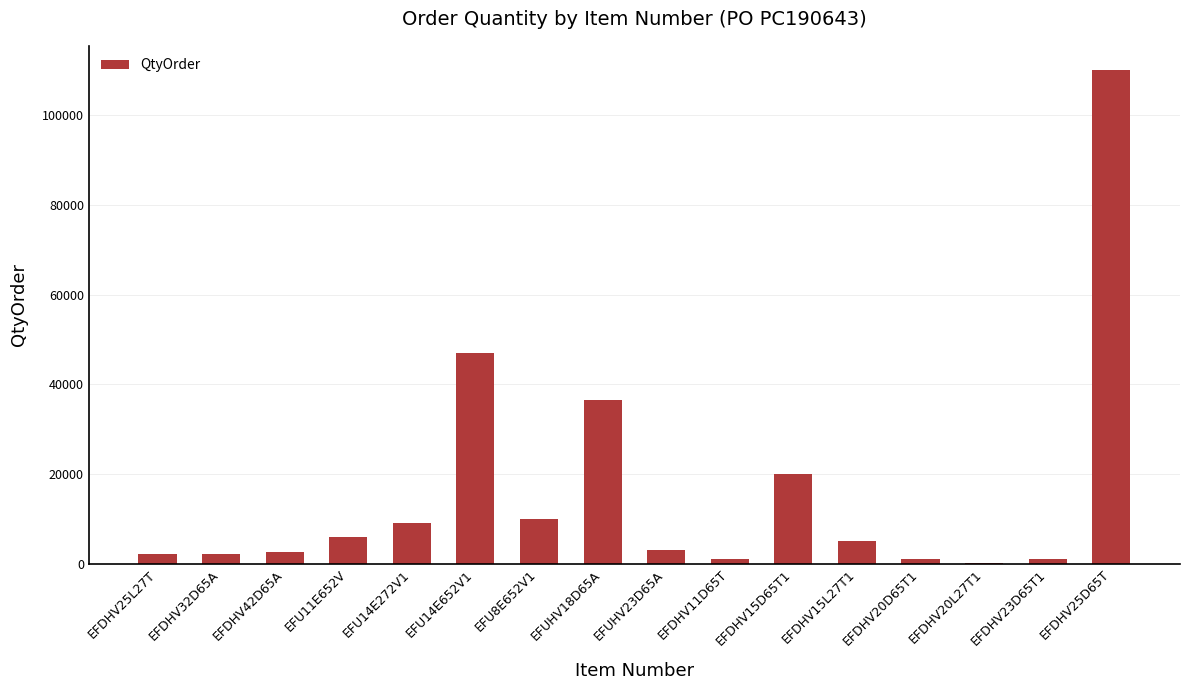

Is it true that the value at EFDHV42D65A is 2712?

True